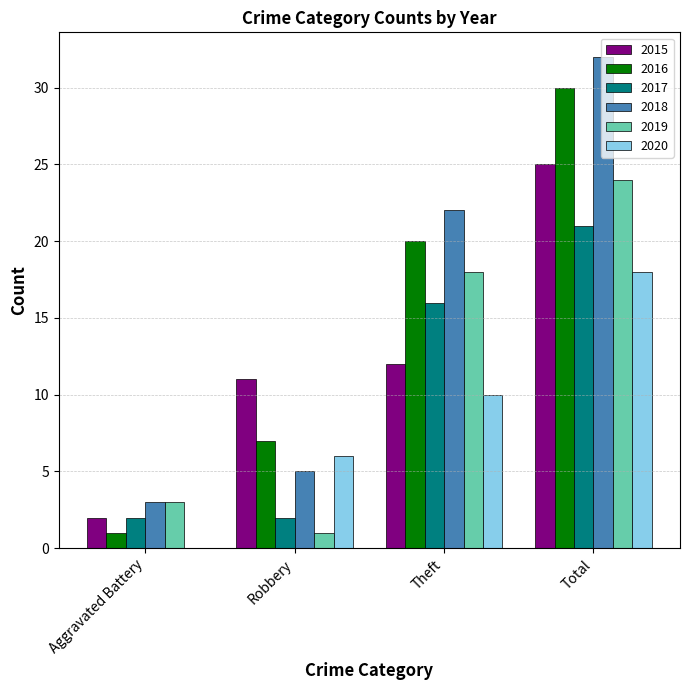

True or false: 2015 has a value of 11 at Total.

False